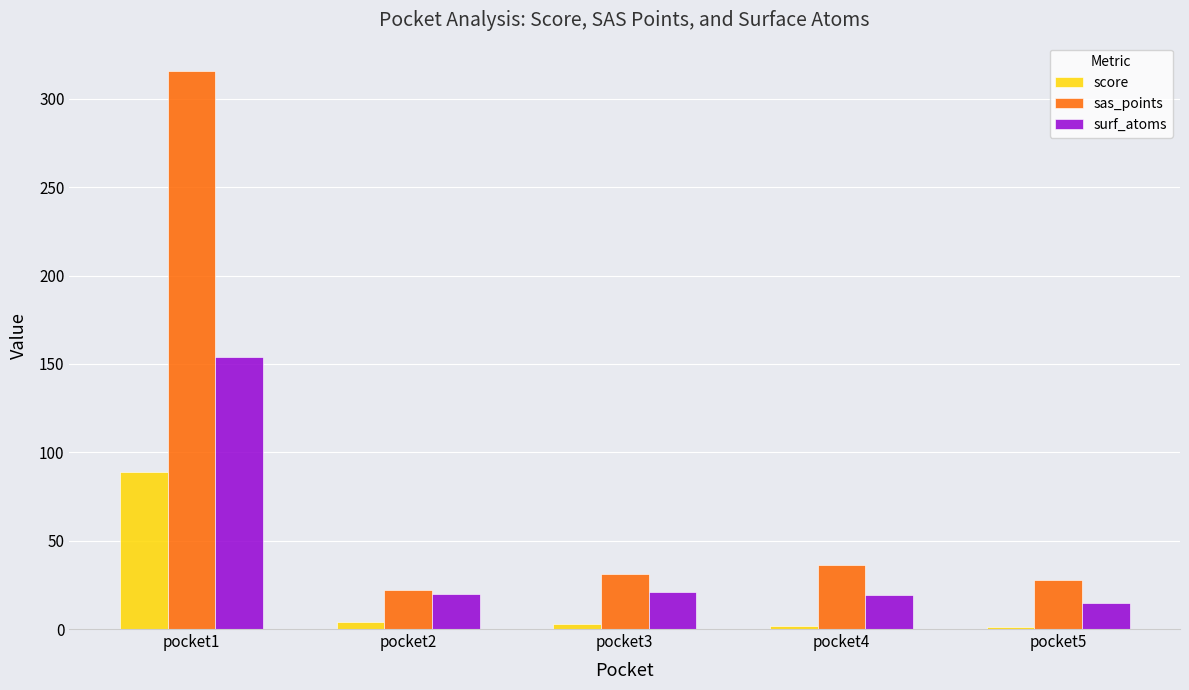

Read the sas_points value at pocket2.

22.0